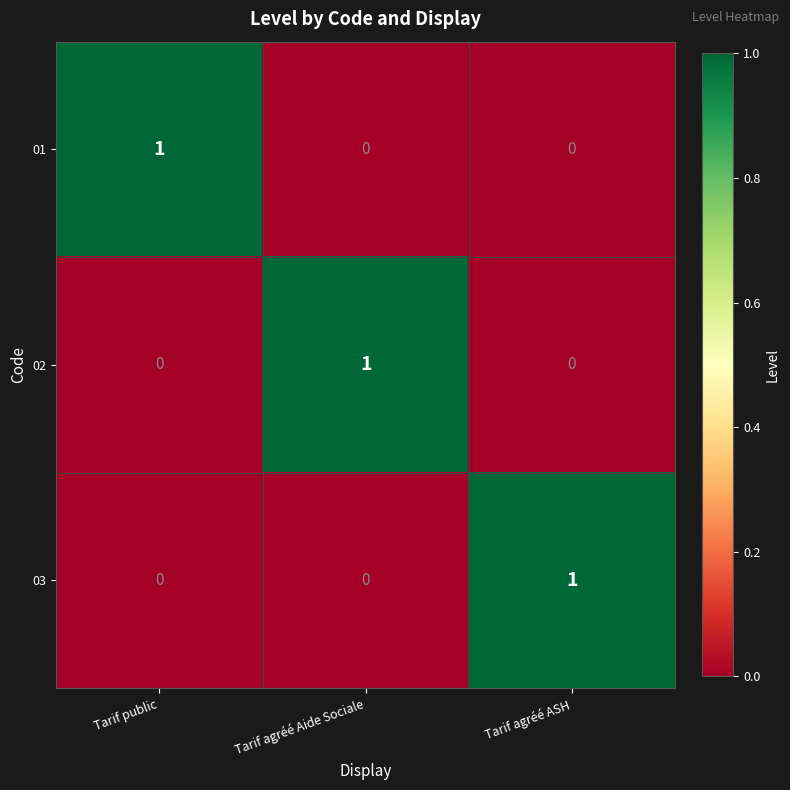

Reading right to left, what are all the values shown in this chart?

01: Tarif agréé ASH=0	Tarif agréé Aide Sociale=0	Tarif public=1
02: Tarif agréé ASH=0	Tarif agréé Aide Sociale=1	Tarif public=0
03: Tarif agréé ASH=1	Tarif agréé Aide Sociale=0	Tarif public=0